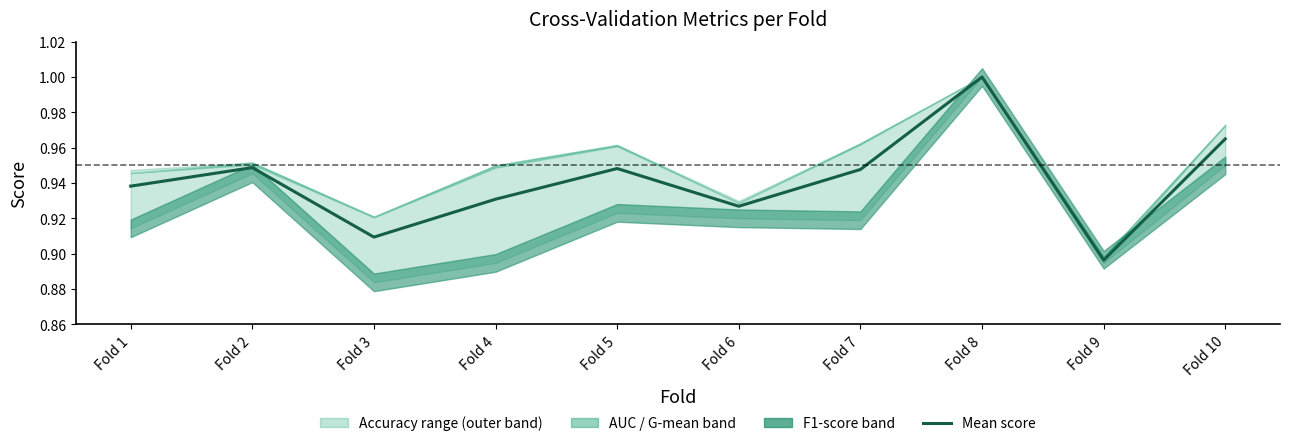

The value at Fold 10 is 0.2. True or false?

False